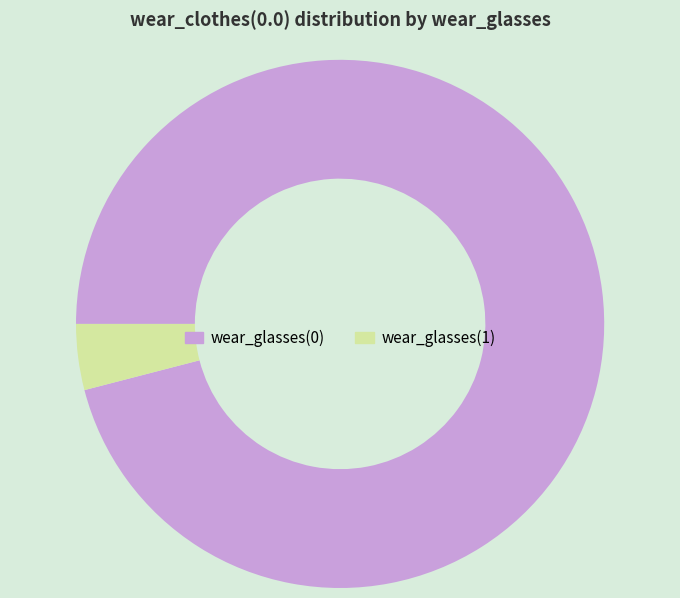

Do wear_glasses(0) and wear_glasses(1) together represent more than half of the pie?

Yes